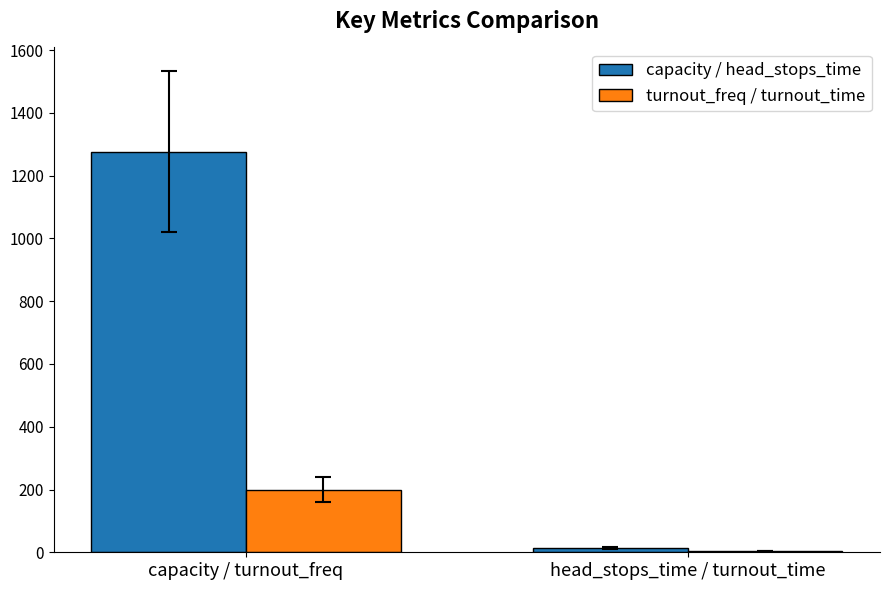

Reading right to left, list all the values displayed in this chart.

capacity / head_stops_time: head_stops_time / turnout_time=15.0	capacity / turnout_freq=1276.8
turnout_freq / turnout_time: head_stops_time / turnout_time=4.0	capacity / turnout_freq=200.0